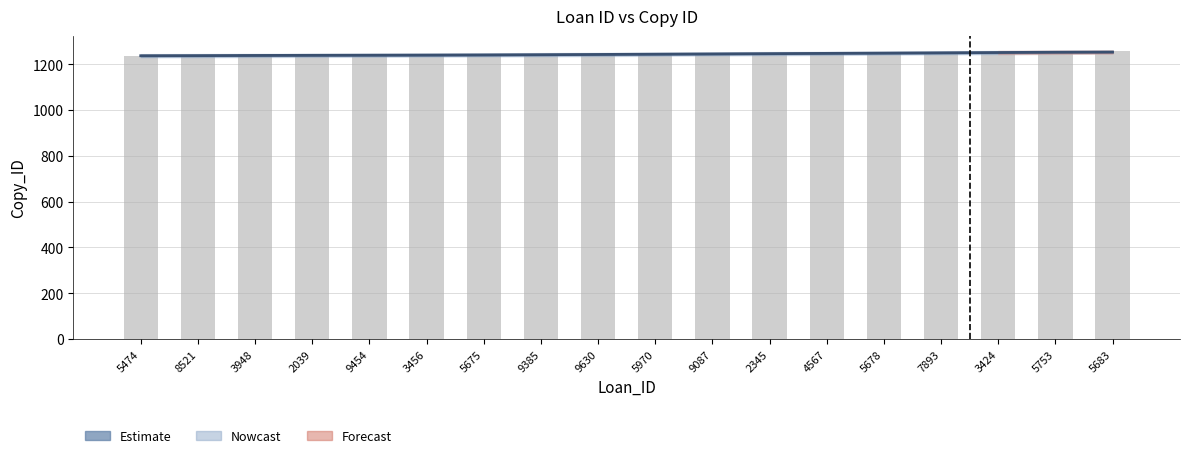

List the labels in order of value, largest first.

5683, 5753, 3424, 7893, 5678, 4567, 2345, 9087, 5970, 9630, 9385, 5675, 3456, 9454, 2039, 3948, 8521, 5474